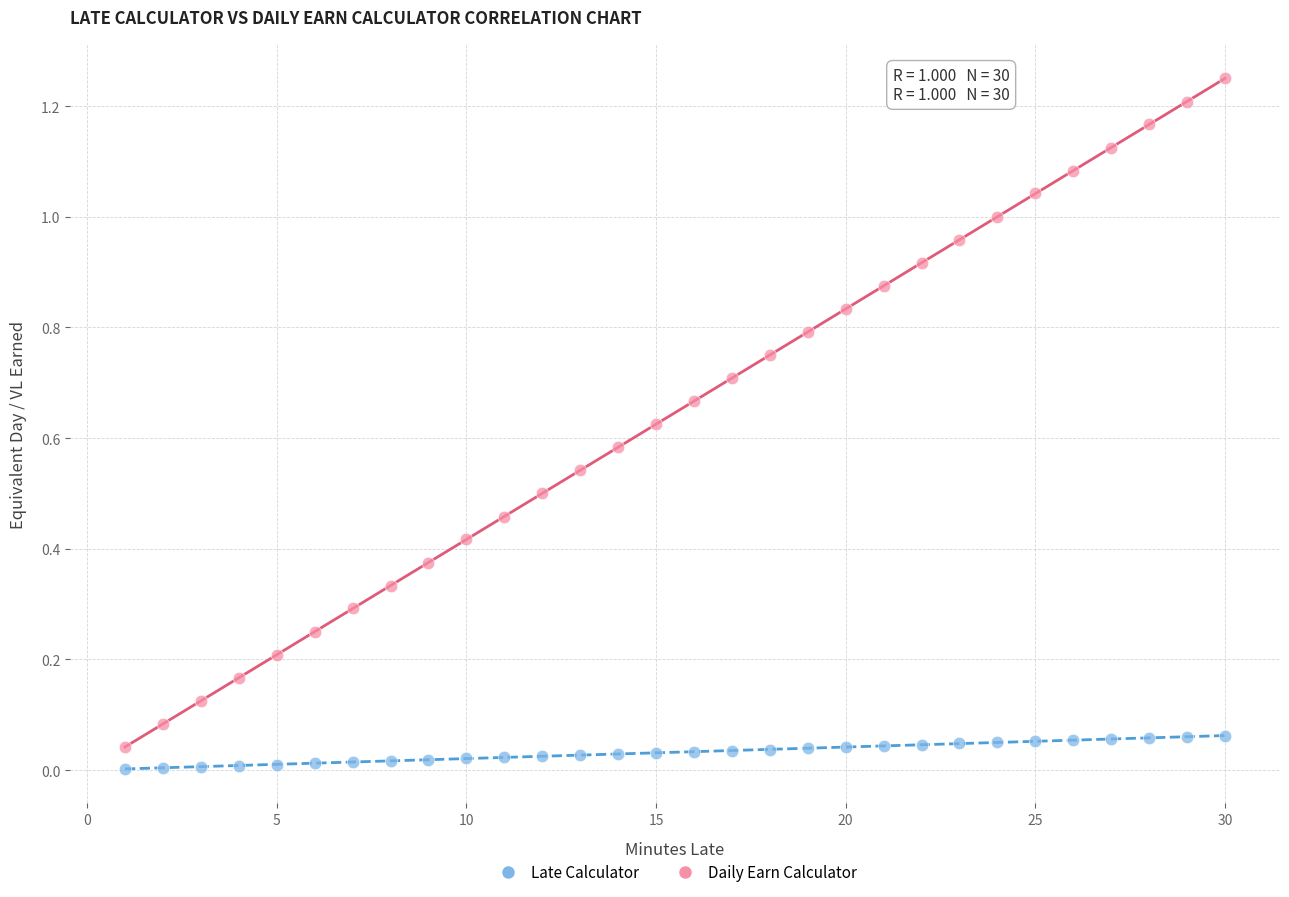

Which series has the widest spread of Y values?

Daily Earn Calculator